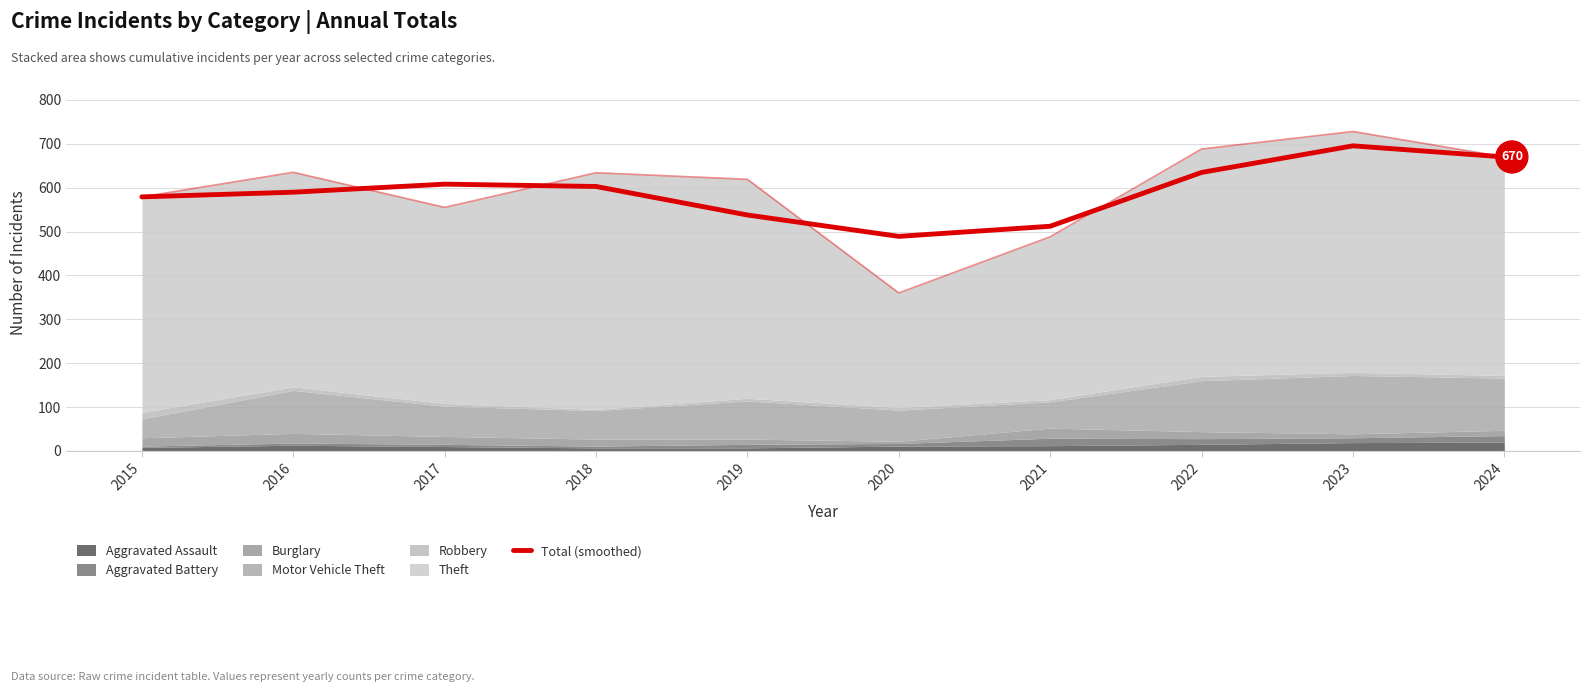

Reading left to right, list all the values displayed in this chart.

579.0	589.7	608.0	602.7	537.7	489.0	512.0	634.7	695.3	670.0